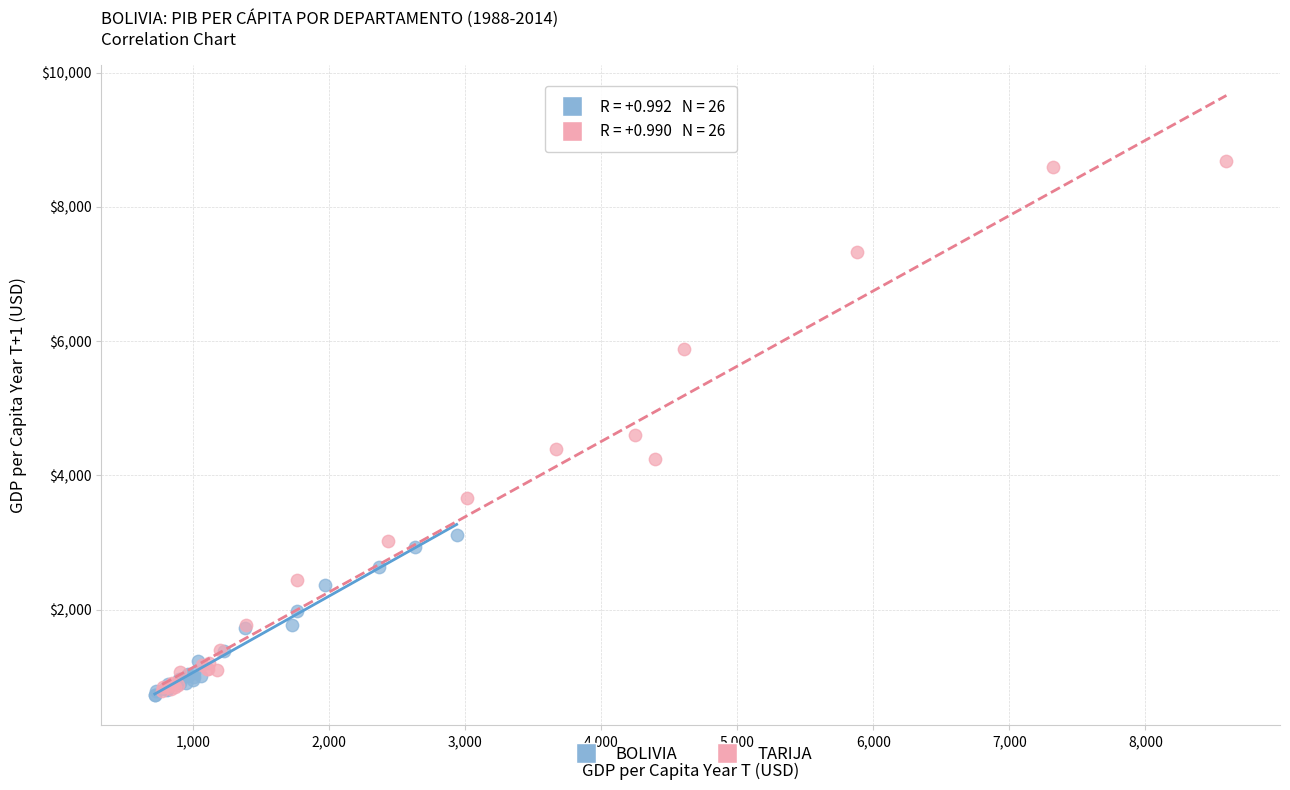

Which series reaches the maximum Y coordinate?

TARIJA